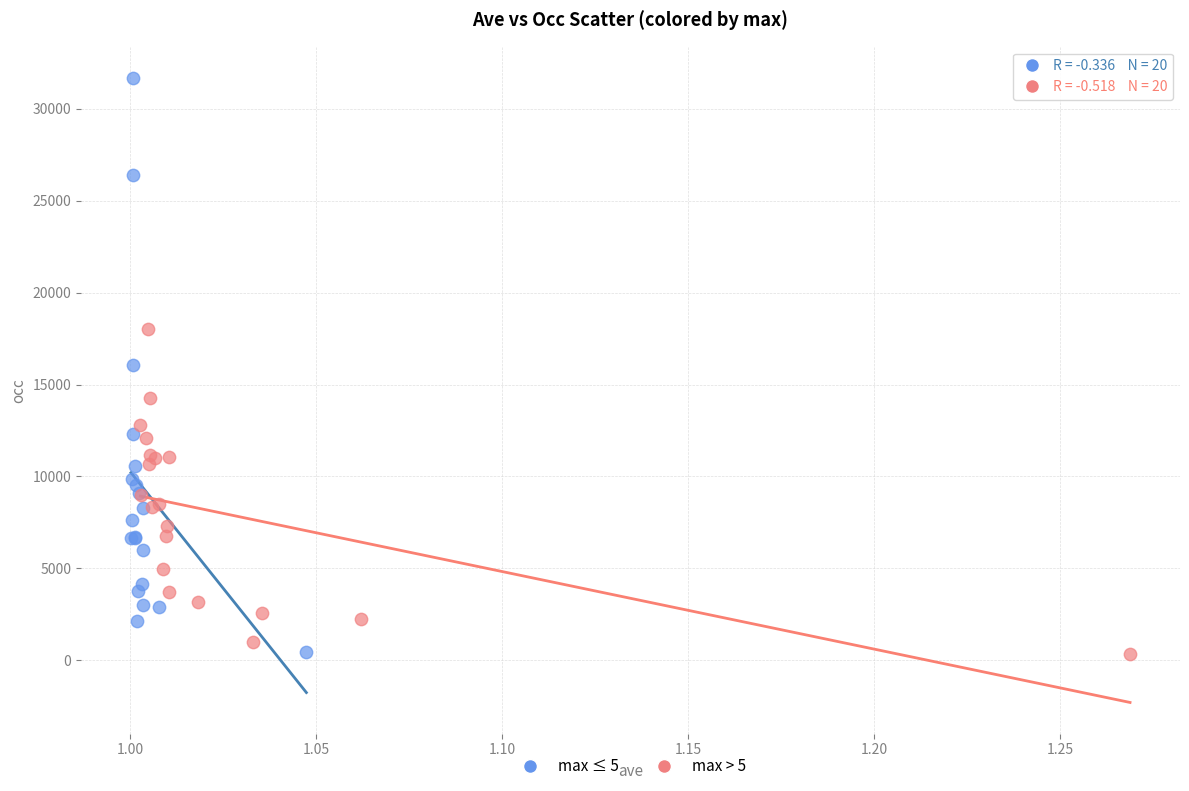

What are all the series names shown in the legend?

max ≤ 5, max > 5